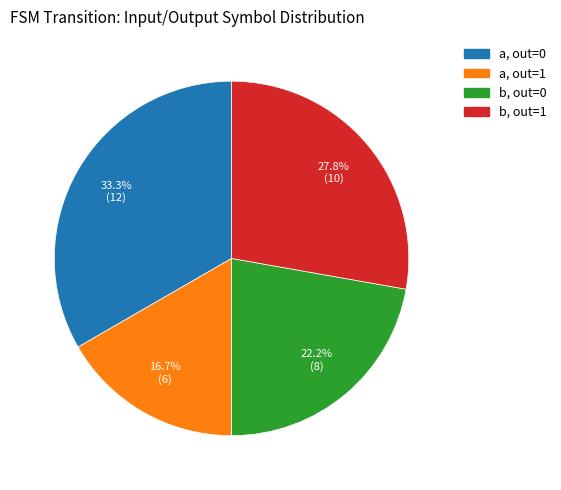

Does any single category account for the majority?

No